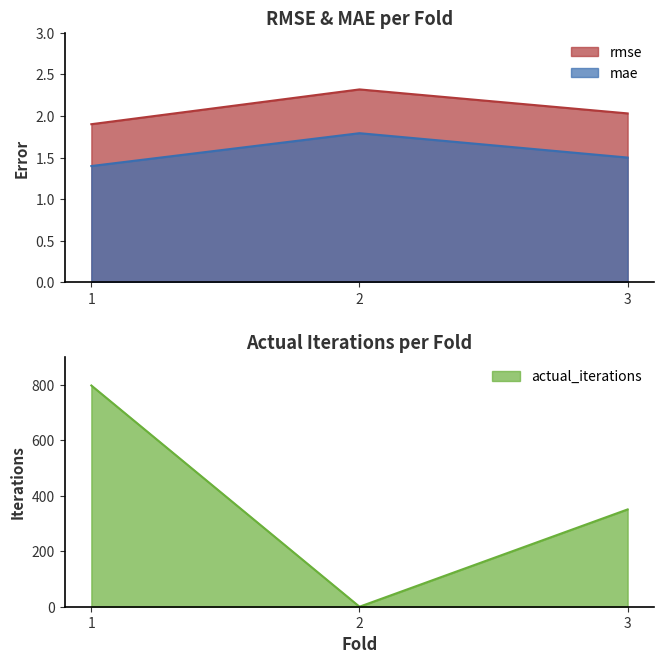

What is the maximum value shown in the chart?

798.0